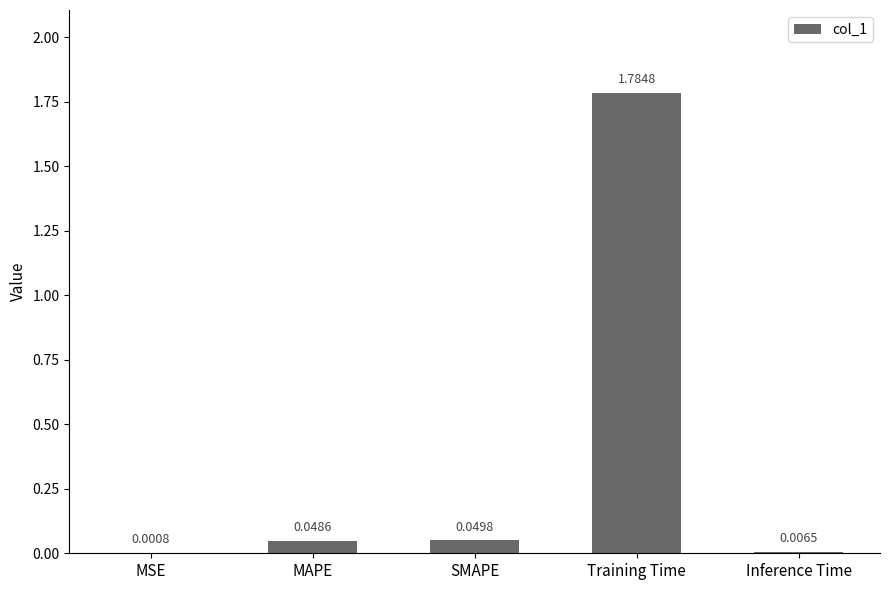

At which label is the value closest to 0?

MSE